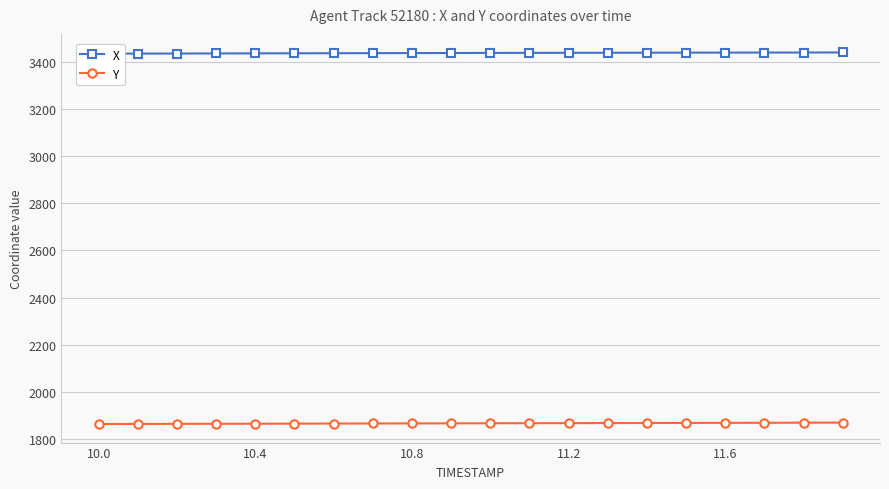

What are all the series names shown in the legend?

X, Y